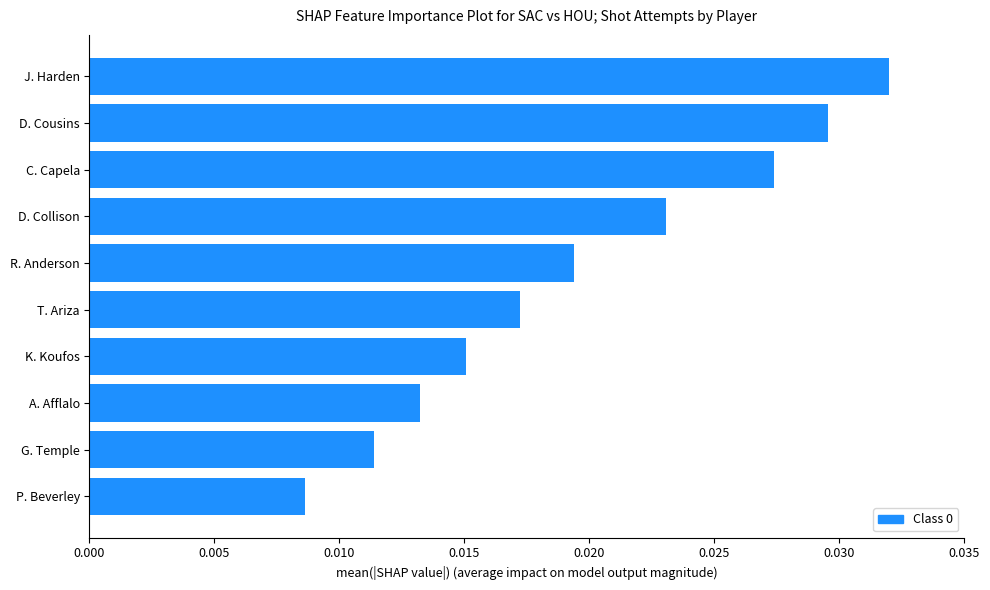

Count the values in the range 0 to 1.

10